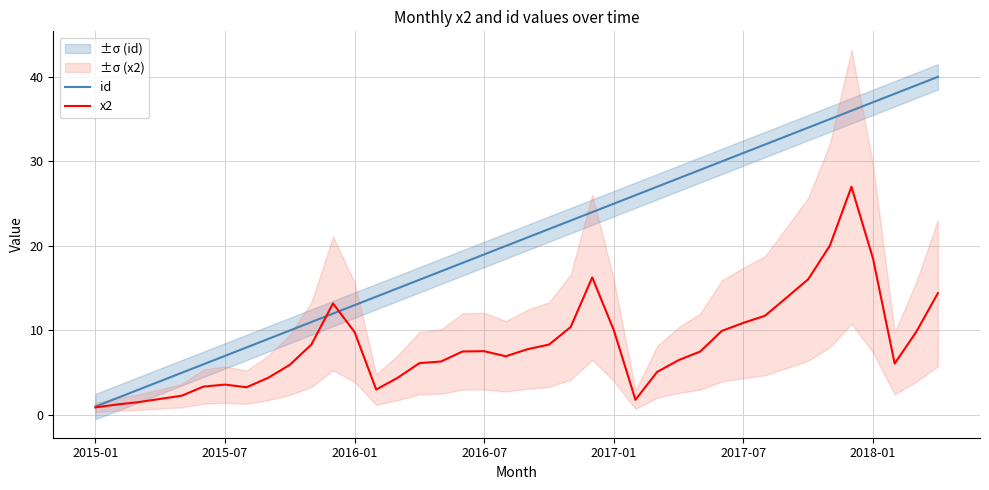

Which series ends up on top after the final intersection of x2 and id?

id